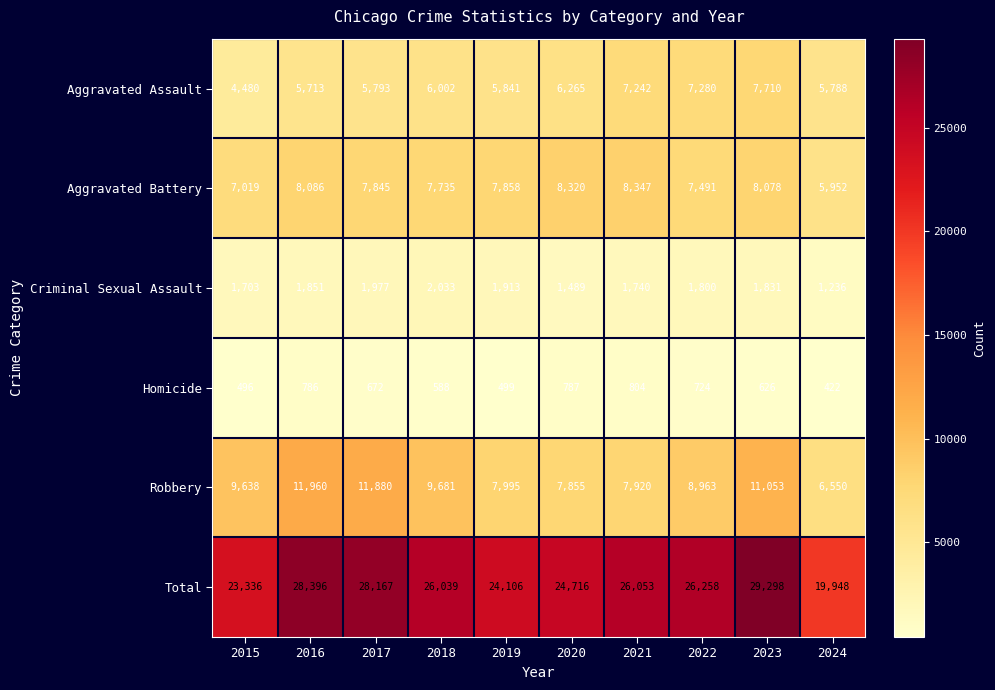

What is the spread (max minus min) of values at 2021?

25249